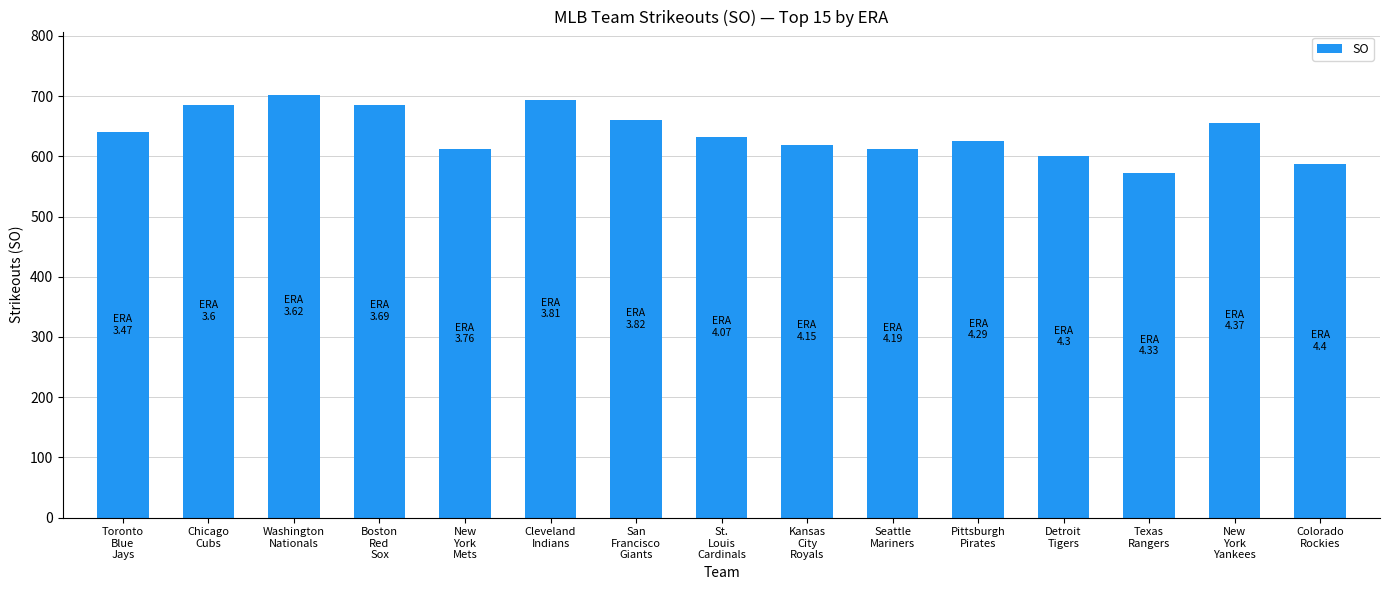

What is the difference between the second highest and second lowest values?

107